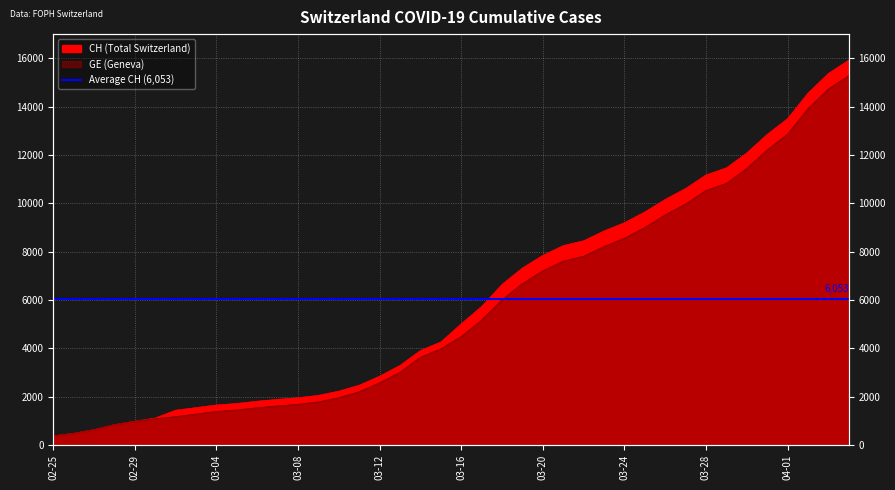

Reading right to left, list all the values displayed in this chart.

CH: 15926	15375	14561	13505	12852	12086	11467	11175	10613	10162	9642	9196	8855	8449	8249	7847	7323	6644	5731	5012	4259	3908	3291	2845	2472	2226	2051	1952	1885	1809	1715	1652	1544	1436	1113	981	840	630	479	375
GE: 15284	14733	13919	12863	12210	11444	10825	10533	9971	9520	9000	8554	8213	7807	7607	7205	6681	6002	5174	4485	3978	3627	3010	2574	2201	1955	1780	1681	1614	1538	1447	1384	1278	1171	1083	981	840	630	479	375